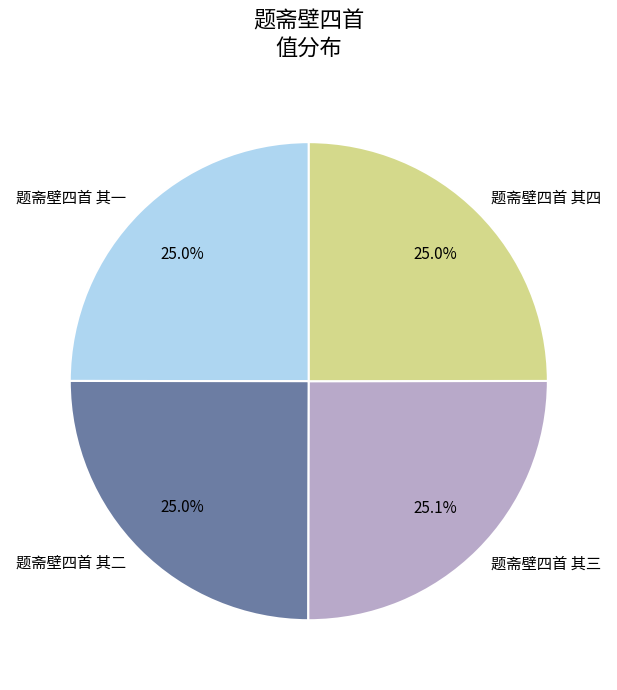

What percentage is NOT represented by 题斋壁四首 其三?

74.9%